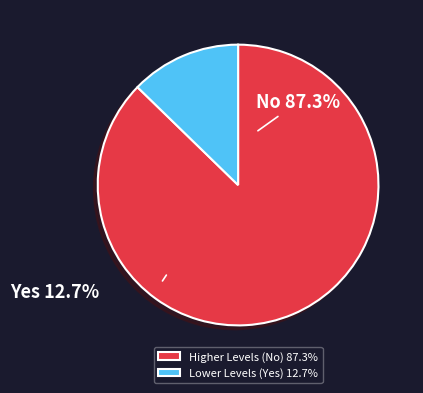

How many slices are in this pie chart?

2